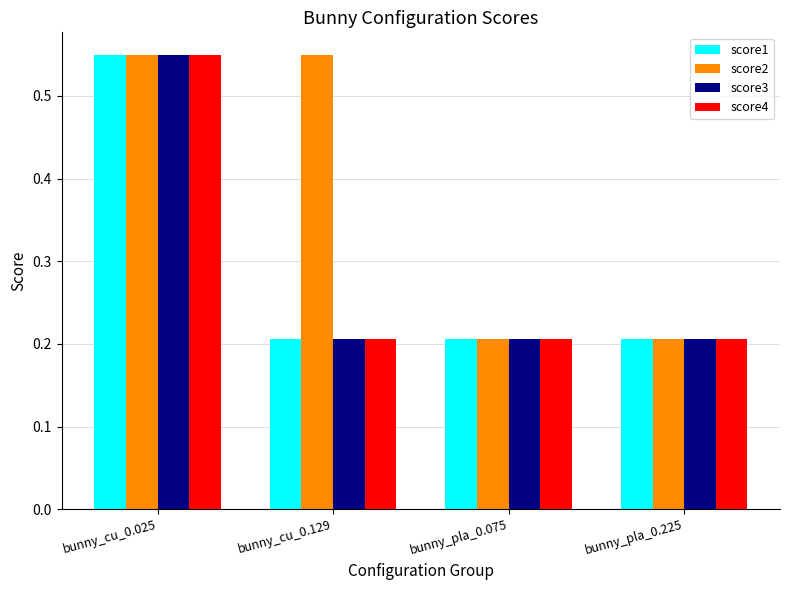

At which category is the sum across all series the highest?

bunny_cu_0.025